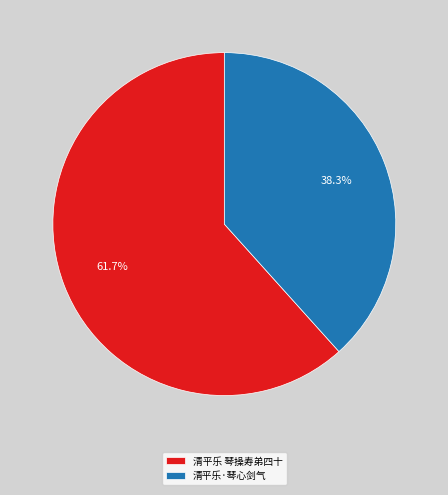

Is there a majority slice in this chart?

Yes